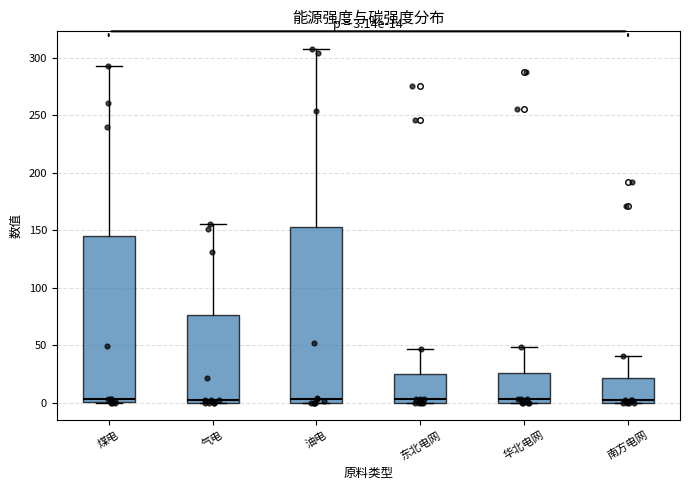

Which box is the tallest, from its lower edge to its upper edge?

油电